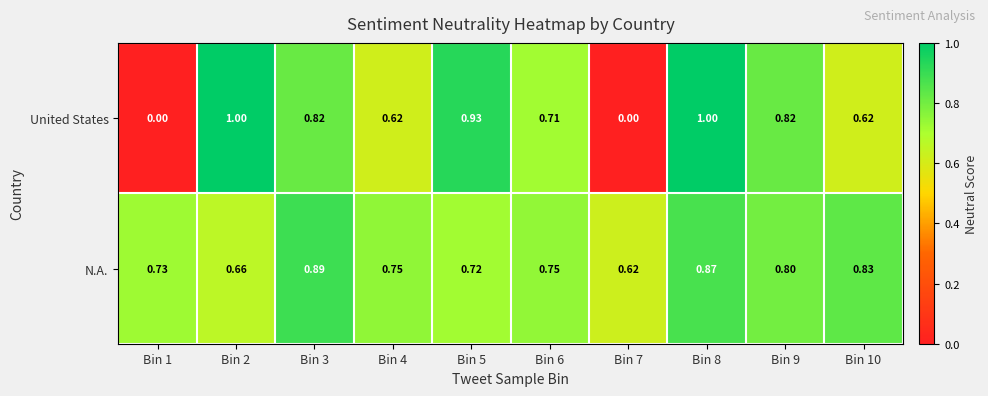

Which series has the largest total across all categories?

N.A.